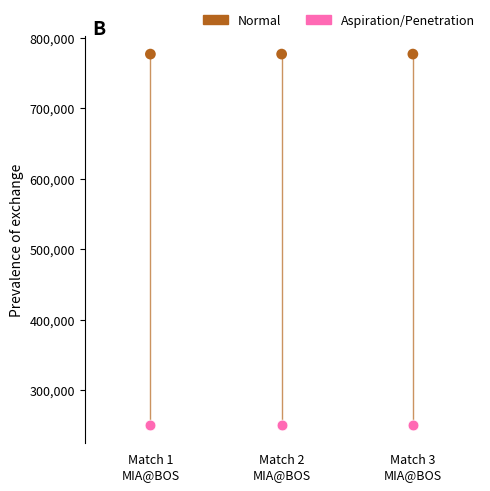

Which series reaches the maximum Y coordinate?

Normal